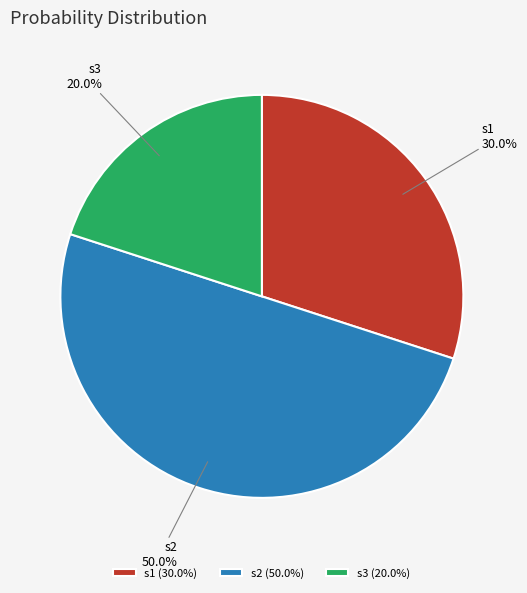

What percentage is the s1 slice, to the nearest percent?

30%